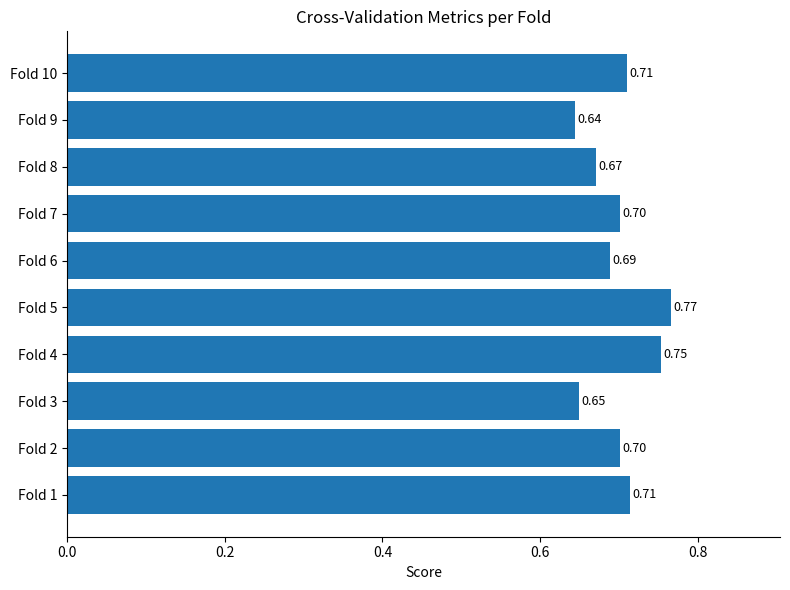

Count the number of data series in this chart.

1